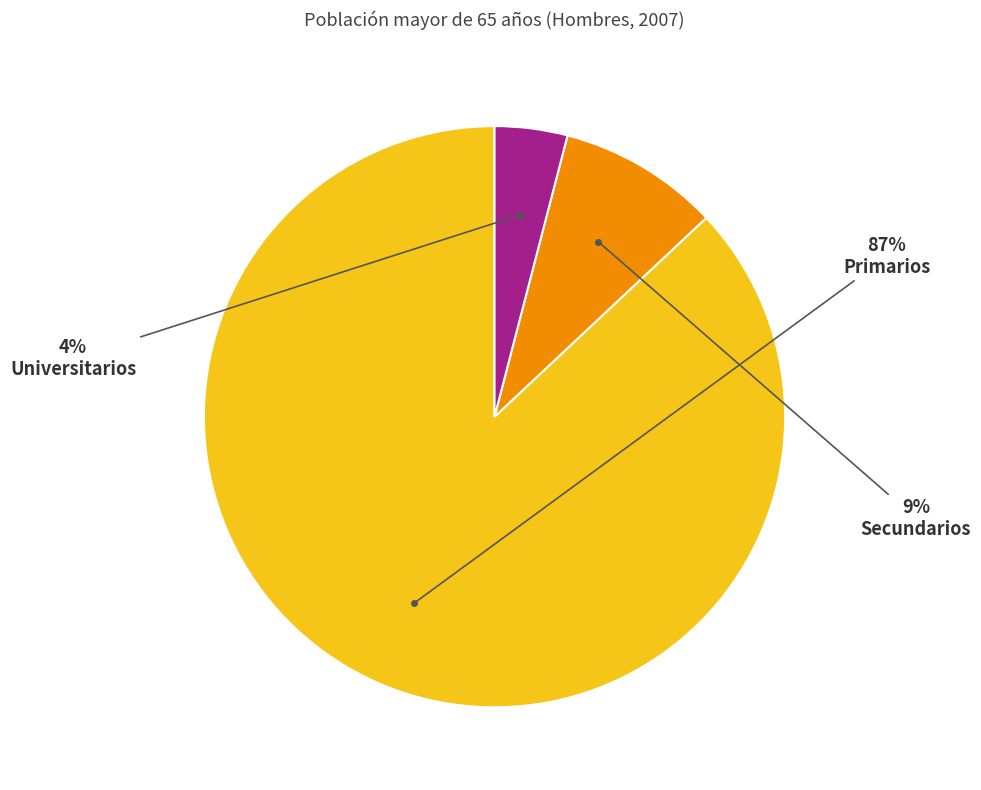

To the nearest percent, what is the difference between the largest and smallest slice percentages?

83%